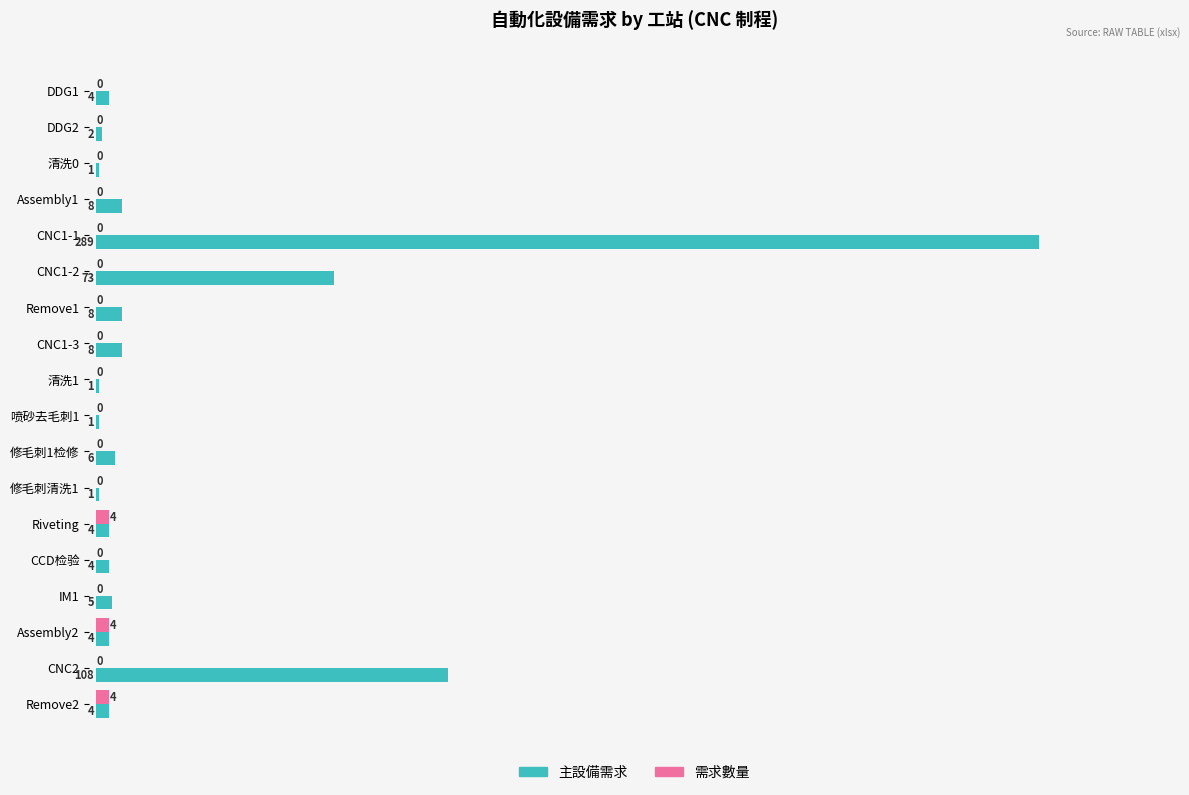

What is the sum of all 主設備需求 values?

531